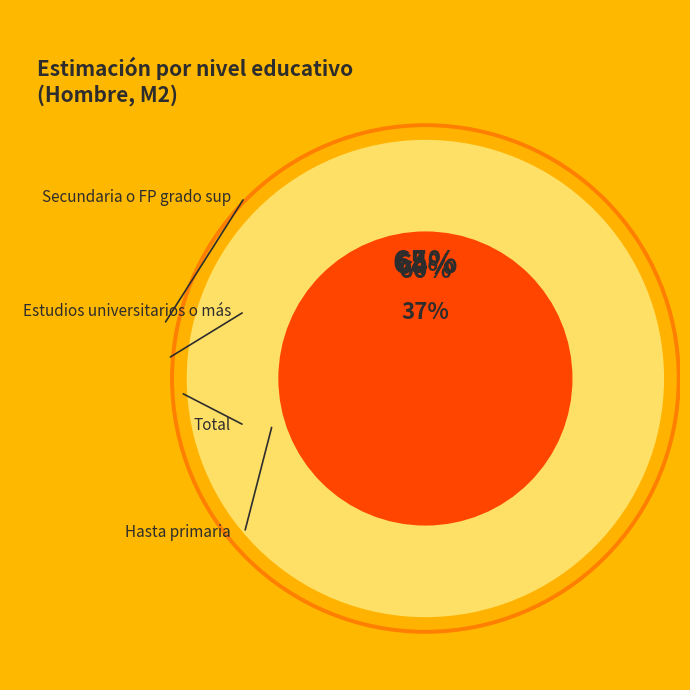

What portion of the pie excludes Secundaria o FP grado sup?

71.4%